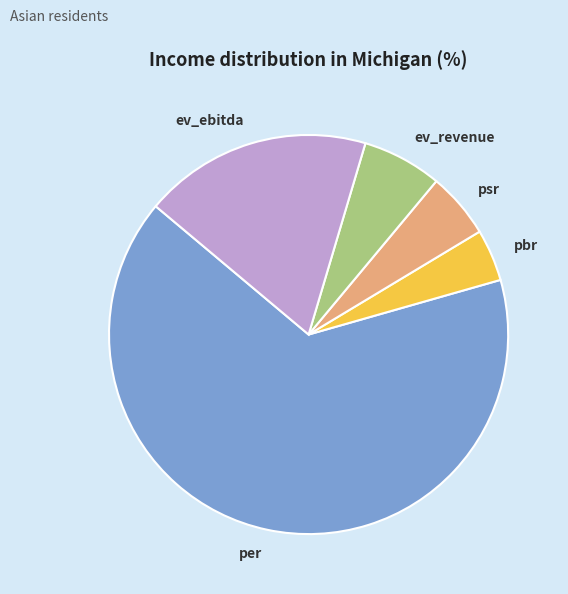

Rank the categories by value from highest to lowest.

per, ev_ebitda, ev_revenue, psr, pbr